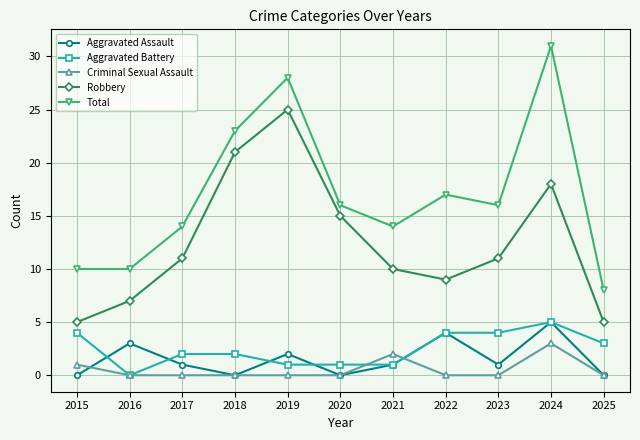

True or false: Robbery has more than 2 interior local peaks.

False